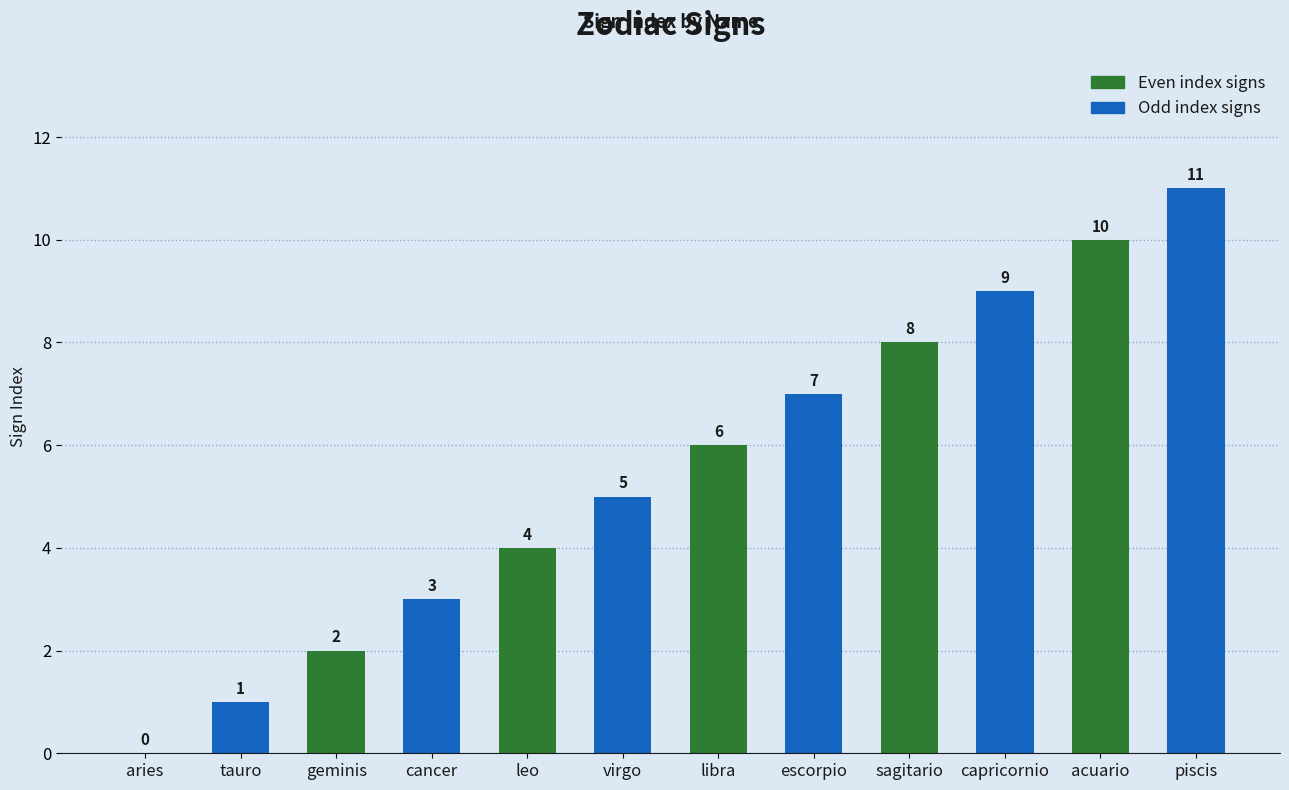

What is the average value?

6